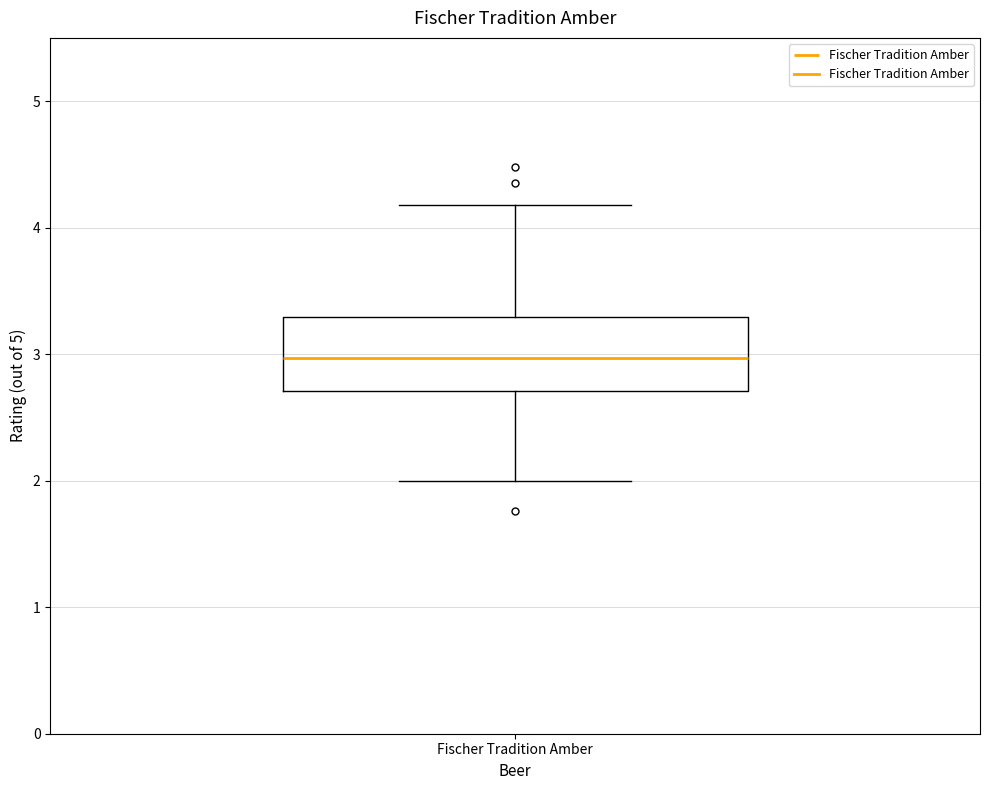

Transcribe this box plot: give where the median line is, the range the box spans, and where the two whiskers end, as read against the y-axis. The values are not printed on the chart, so give them approximately, as read against the axis.

median 3.0, box 2.7 to 3.3, whiskers 2.0 to 4.2